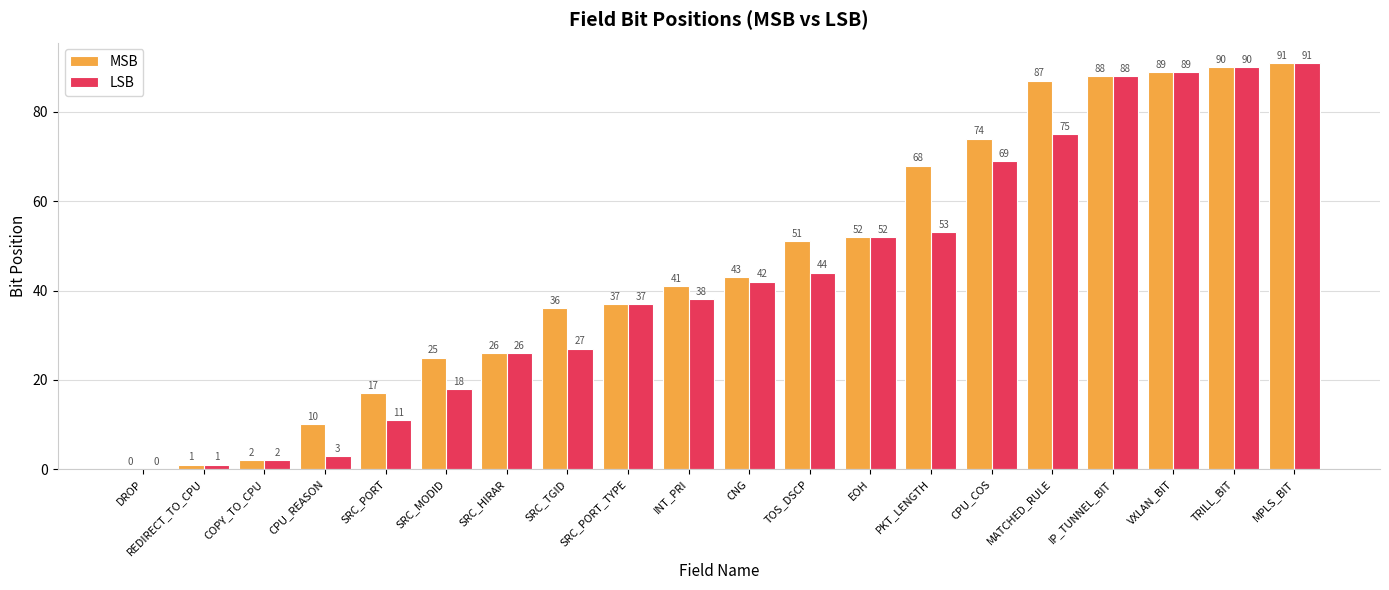

What is the sum of all LSB values?

856